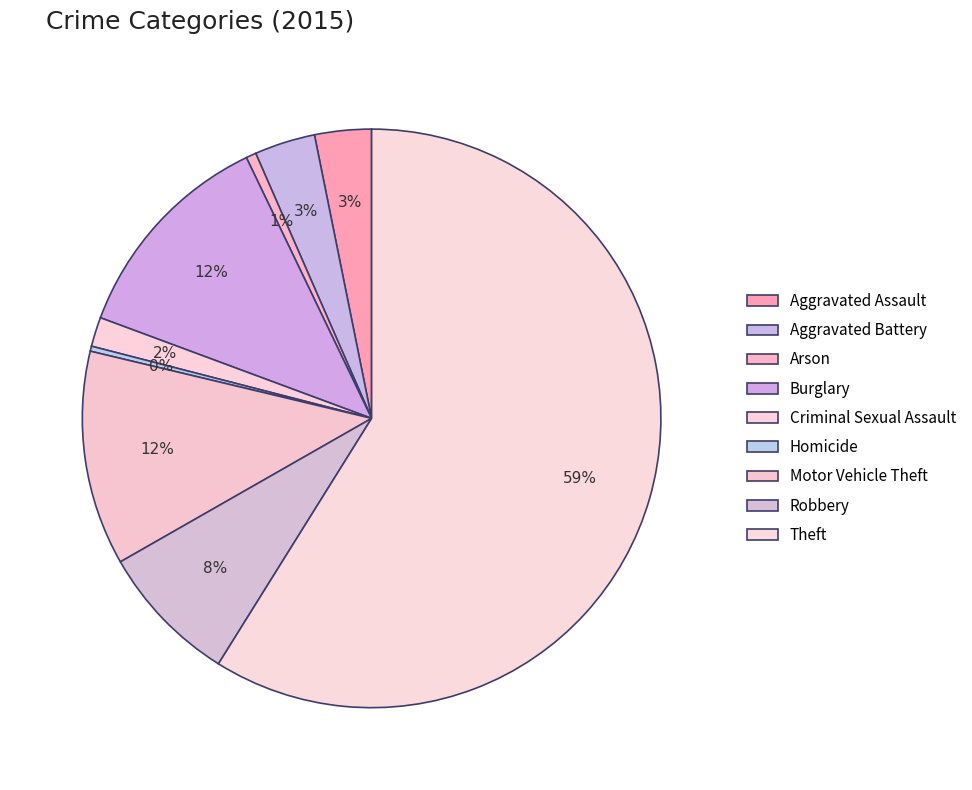

Rank the categories by value from highest to lowest.

Theft, Burglary, Motor Vehicle Theft, Robbery, Aggravated Battery, Aggravated Assault, Criminal Sexual Assault, Arson, Homicide